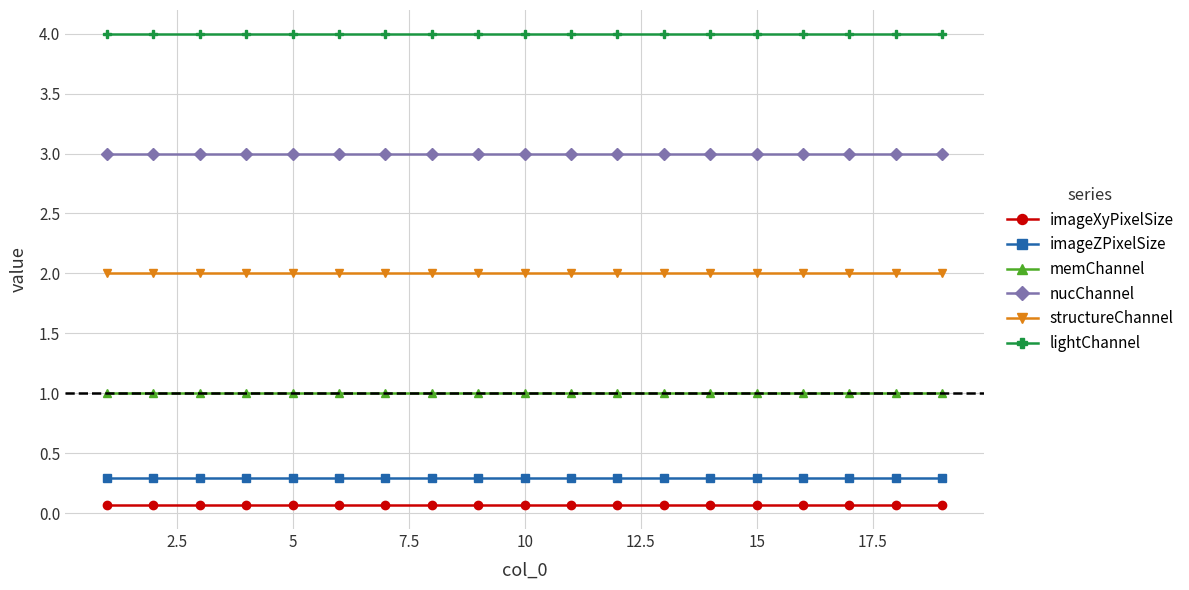

What is the maximum value shown in the chart?

4.0